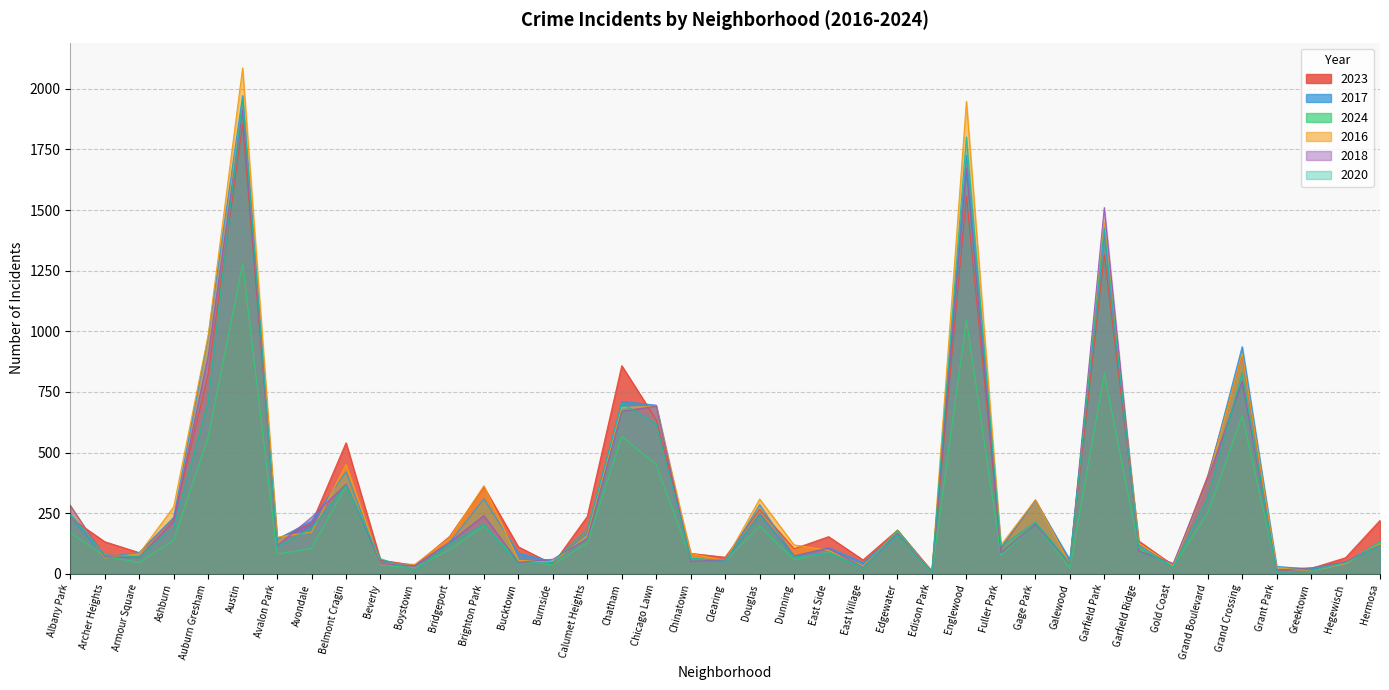

At how many categories does at least one series exceed 530?

8